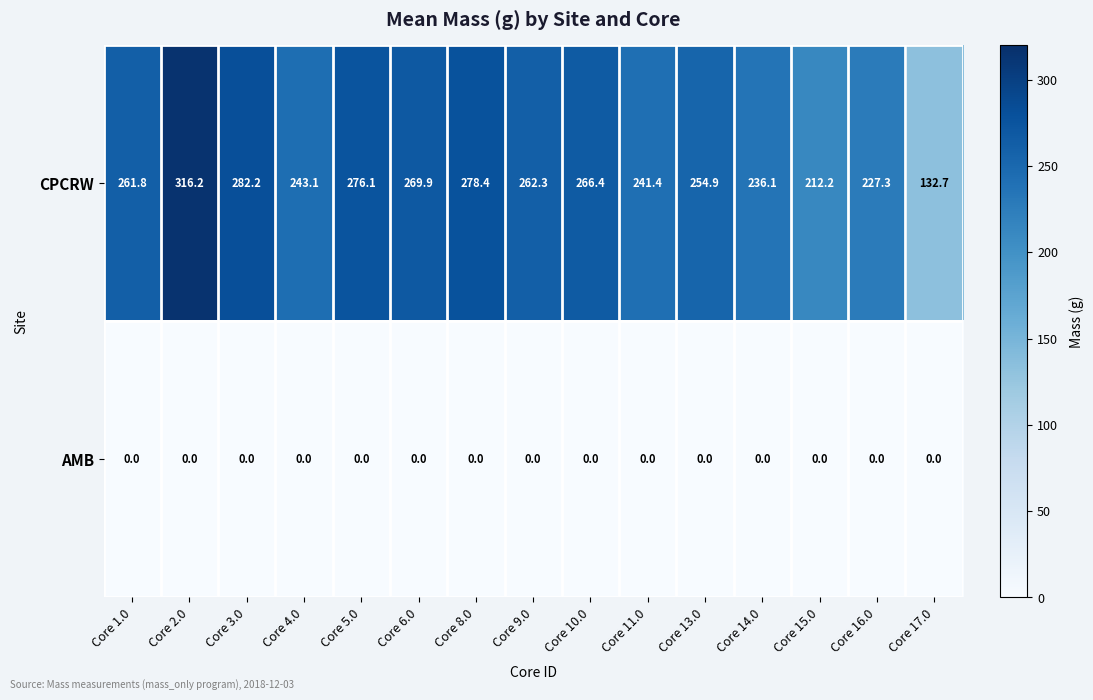

At how many categories does at least one series exceed 247?

9